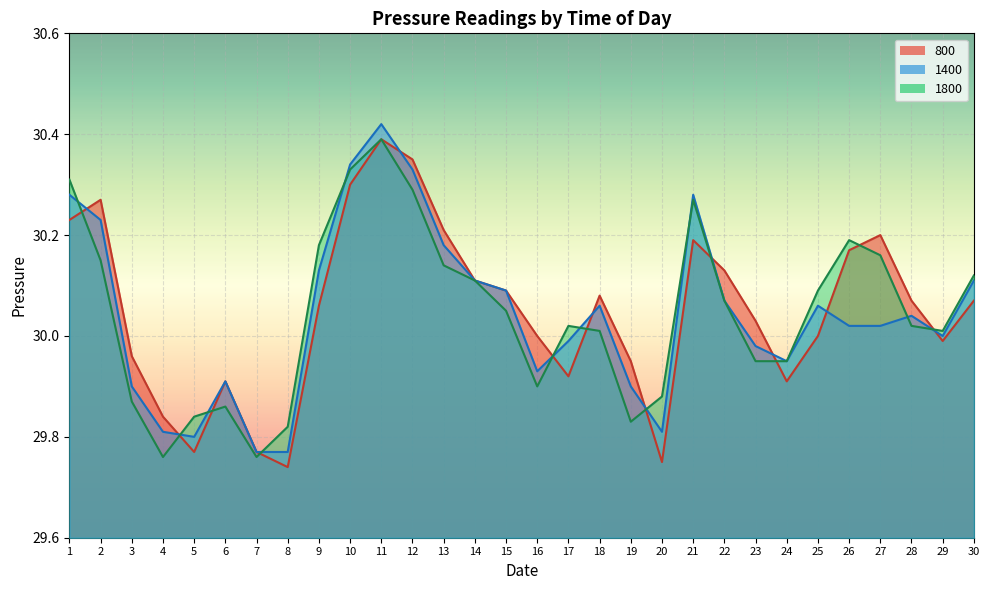

At which label is 1800 closest to 30?

18